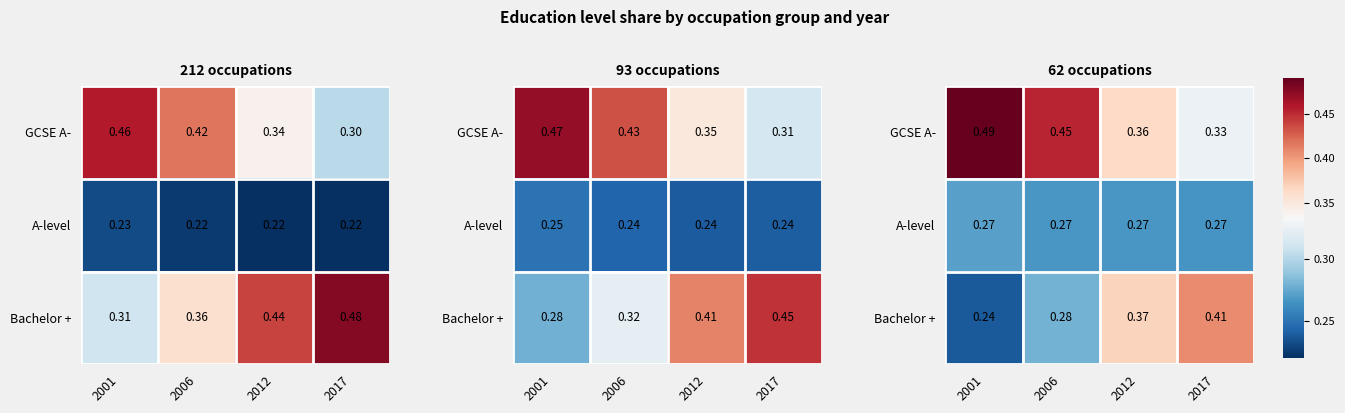

What is the difference between the highest and lowest values at 2001?

0.3